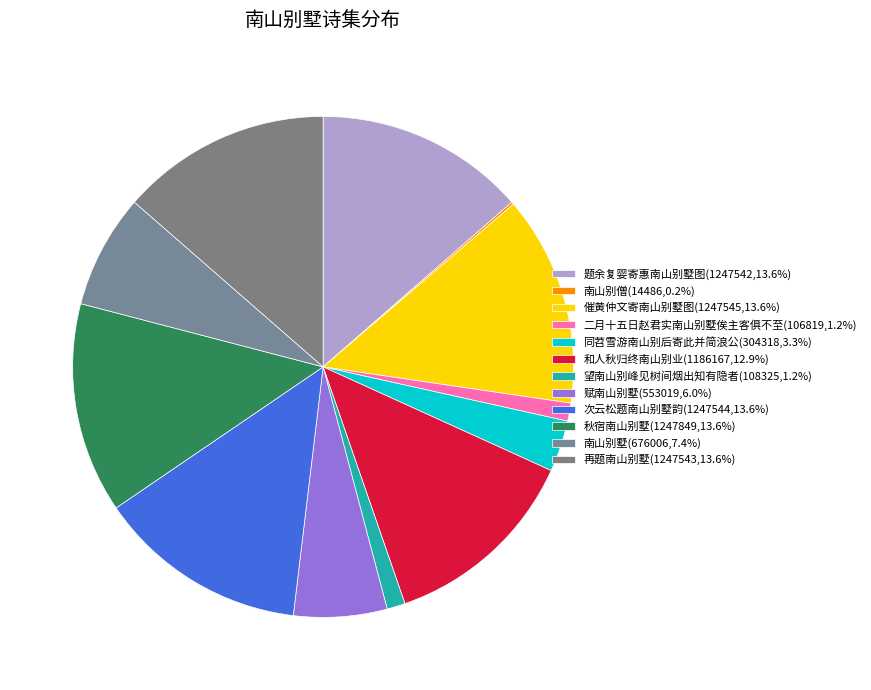

What is the change in value from 南山别僧 to 二月十五日赵君实南山别墅俟主客俱不至?

+92333